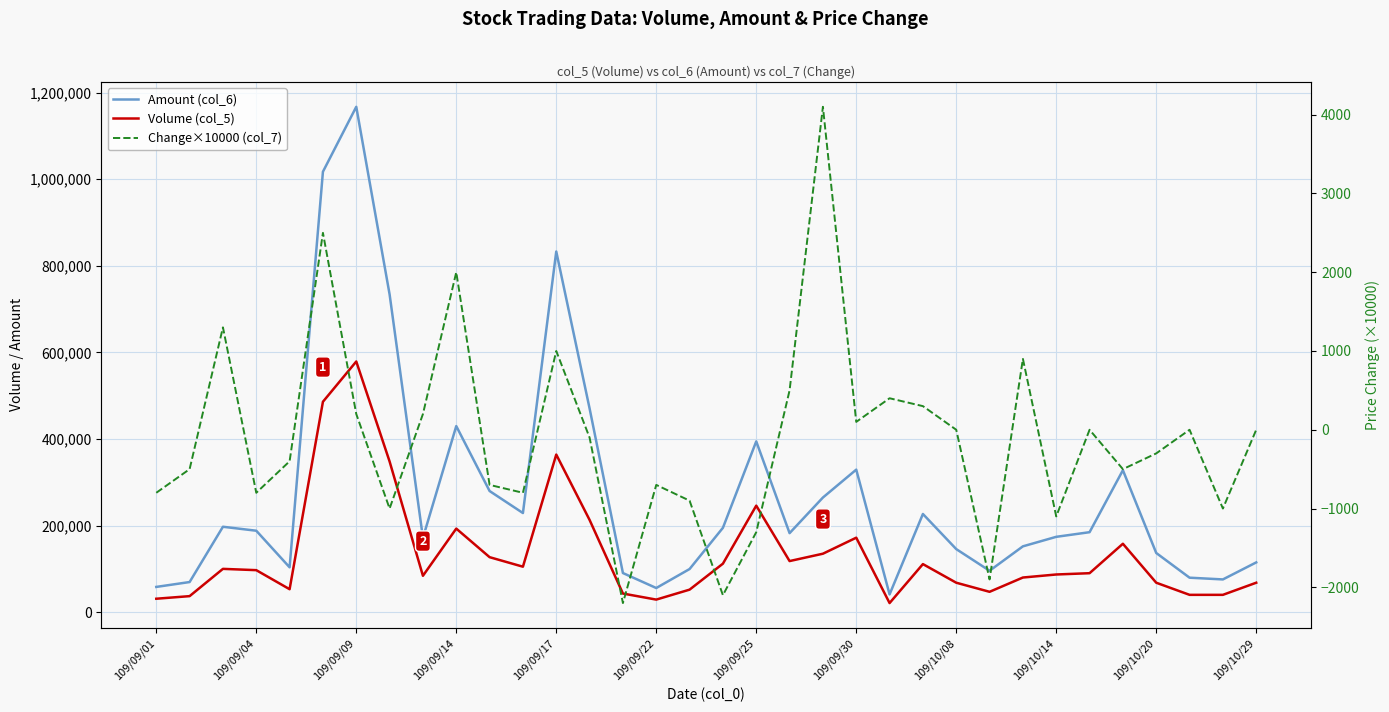

Does the chart display data point markers on the line(s)?

No